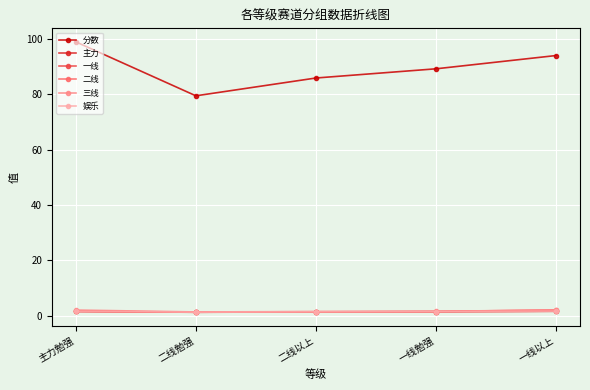

Does the chart have visible grid lines?

Yes